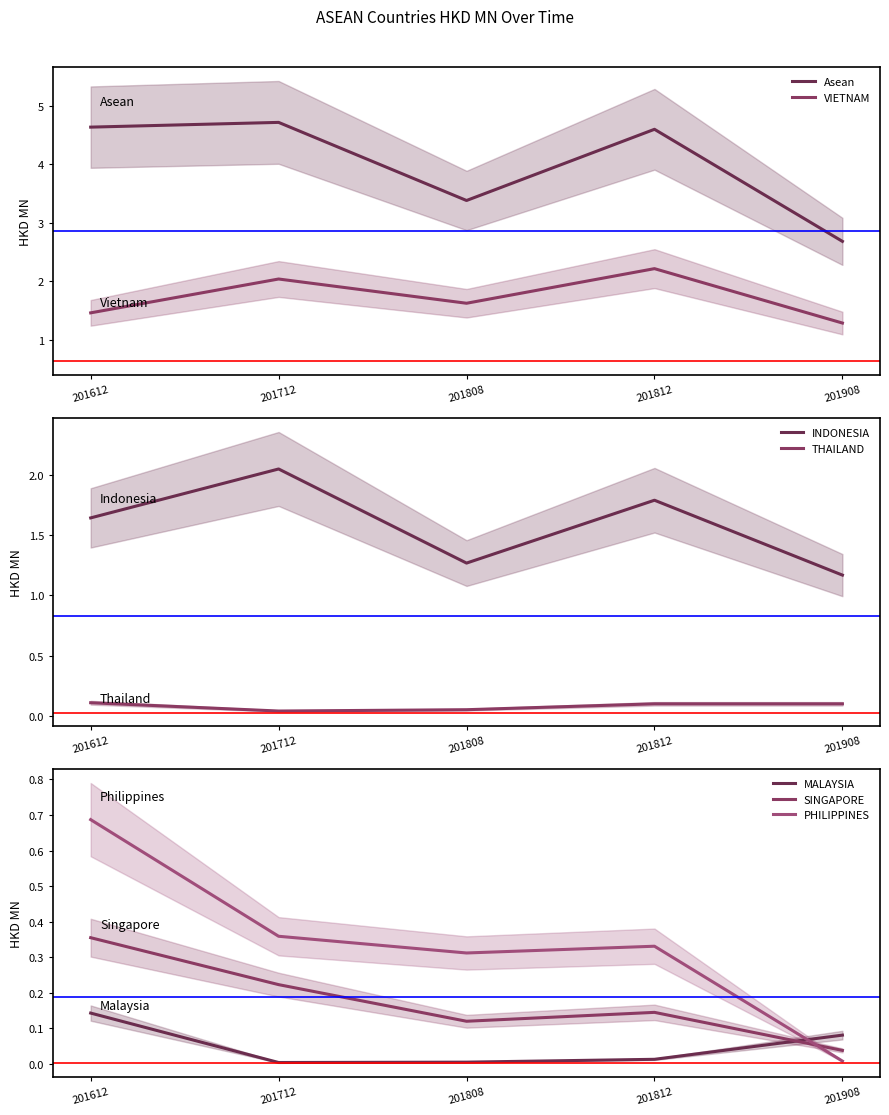

How many times do 201908 and 201808 cross each other?

2